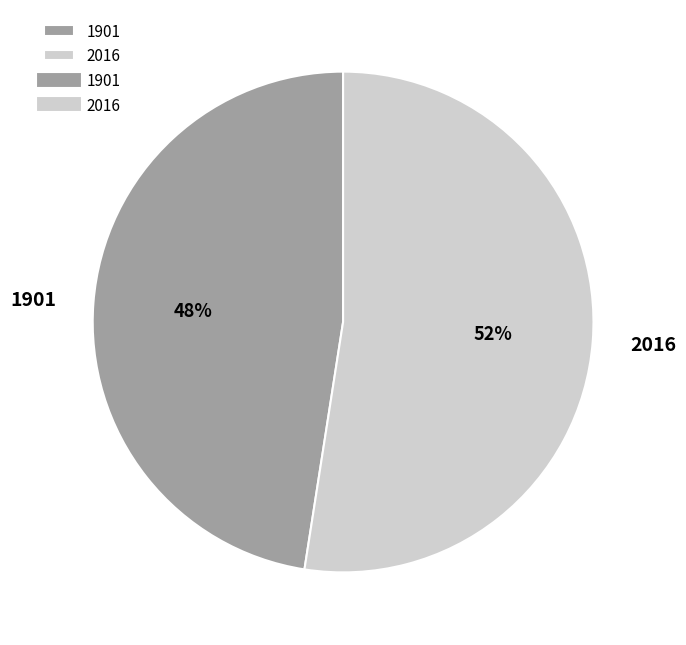

Does 2016 account for over 50% of the chart?

Yes